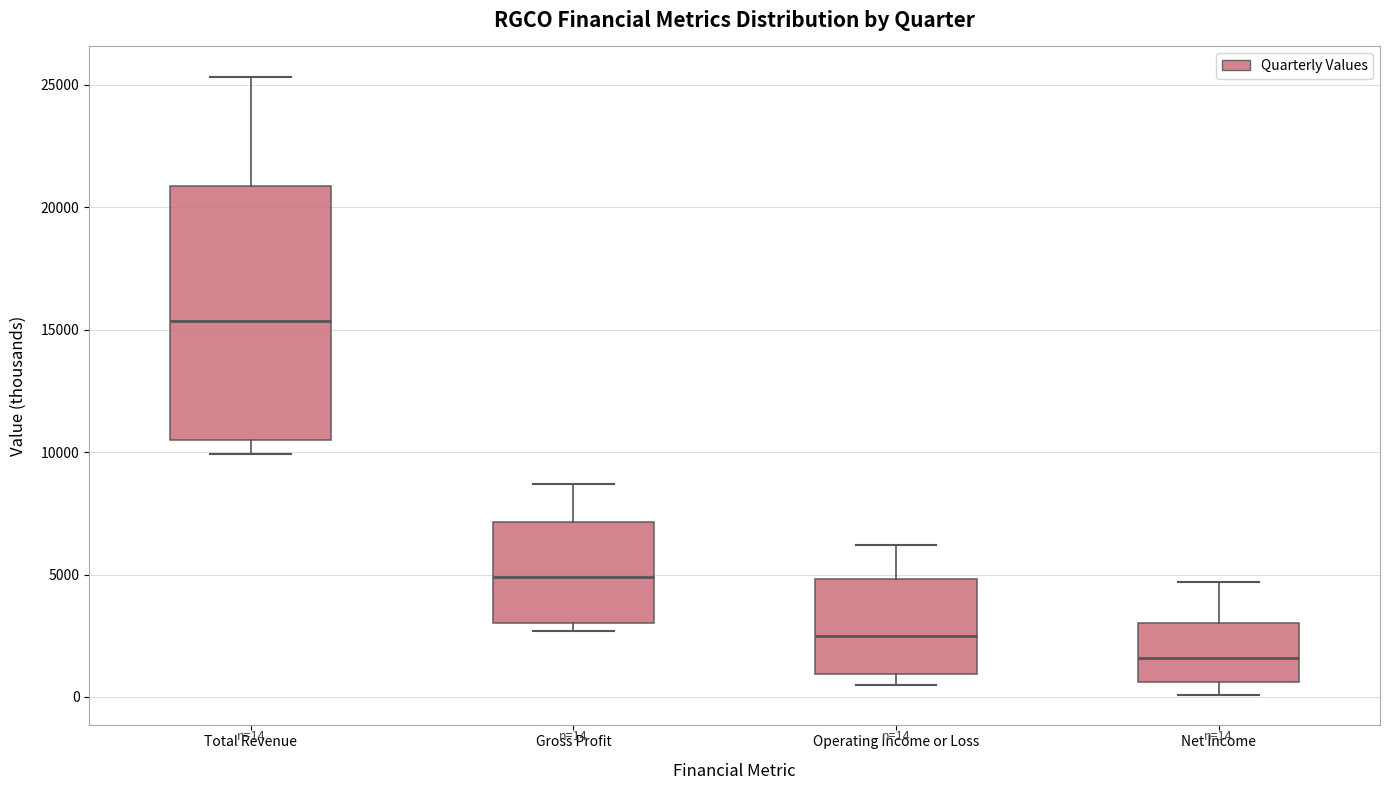

Which box has the lowest median line?

Net Income